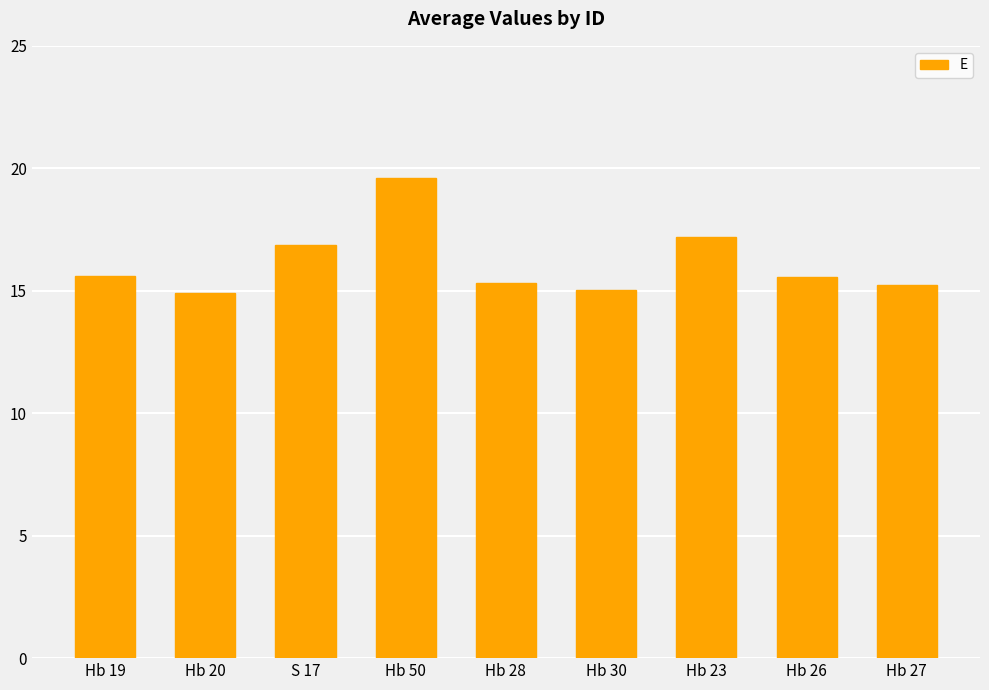

Read the value at S 17.

16.9